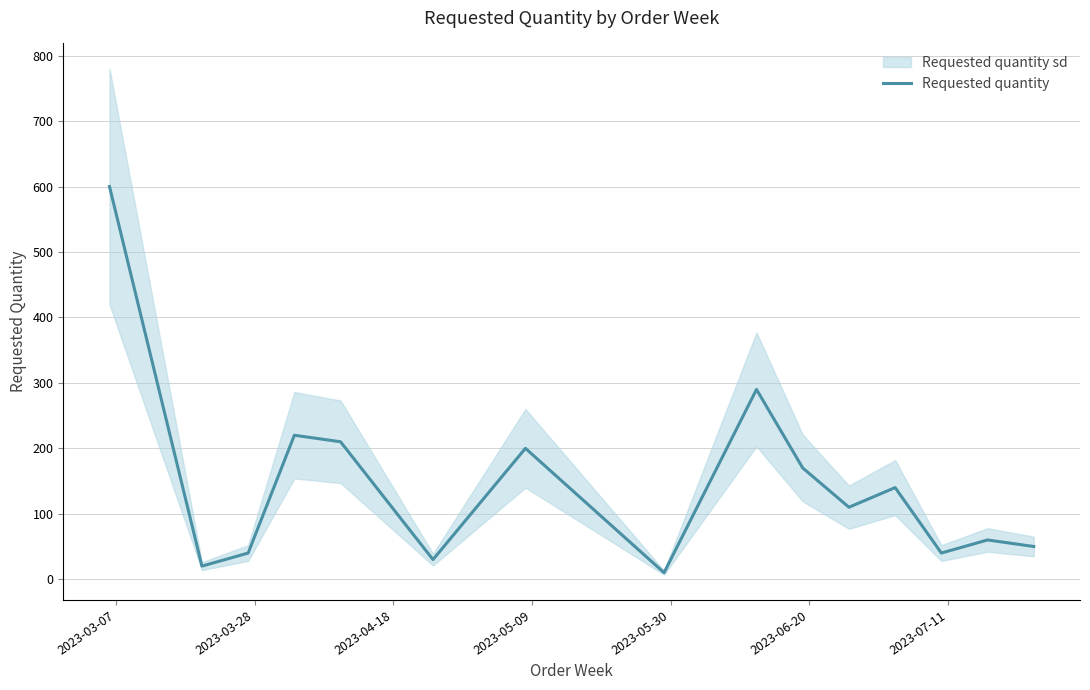

Does the chart display data point markers on the line(s)?

No